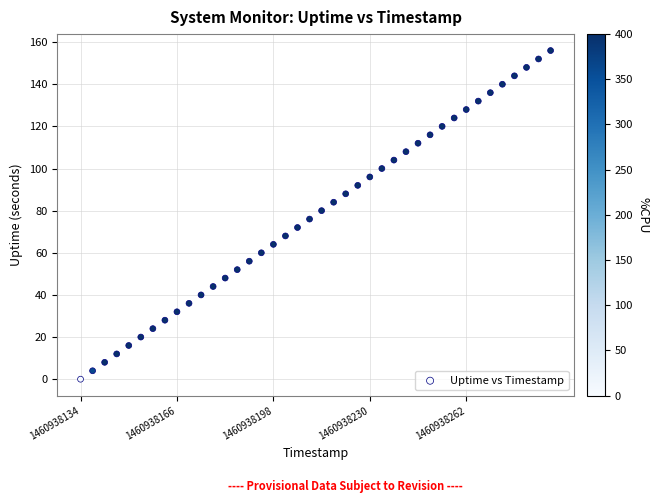

What is the range of X values (max minus min)?

156